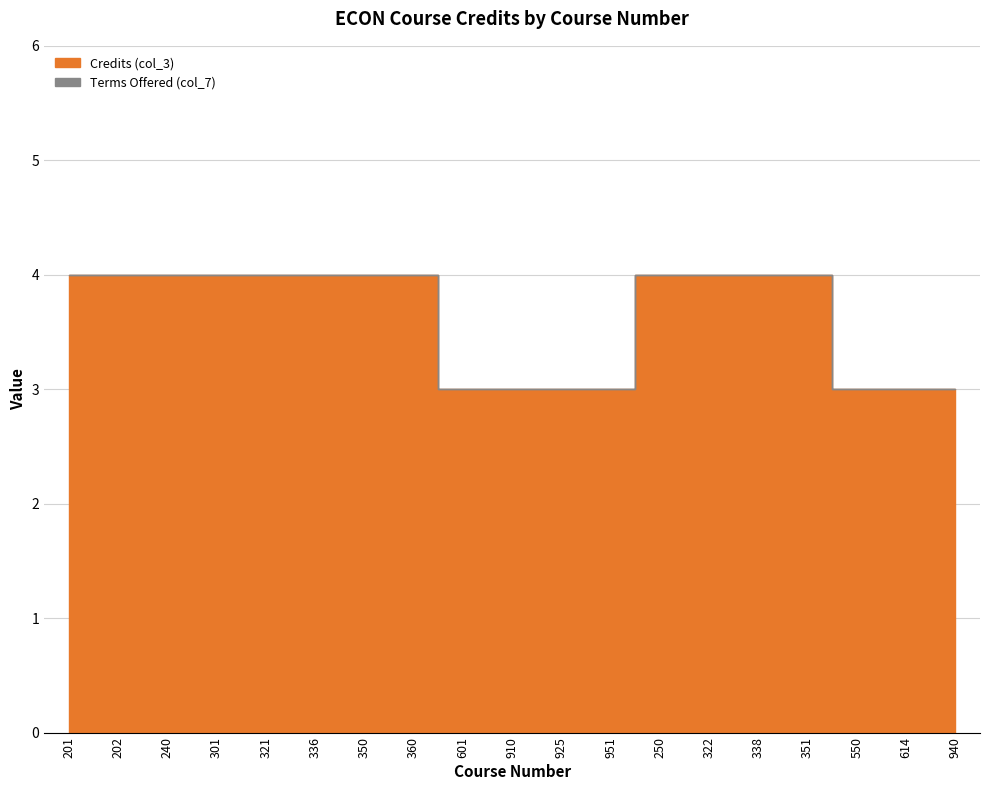

How many distinct data groups are displayed?

2